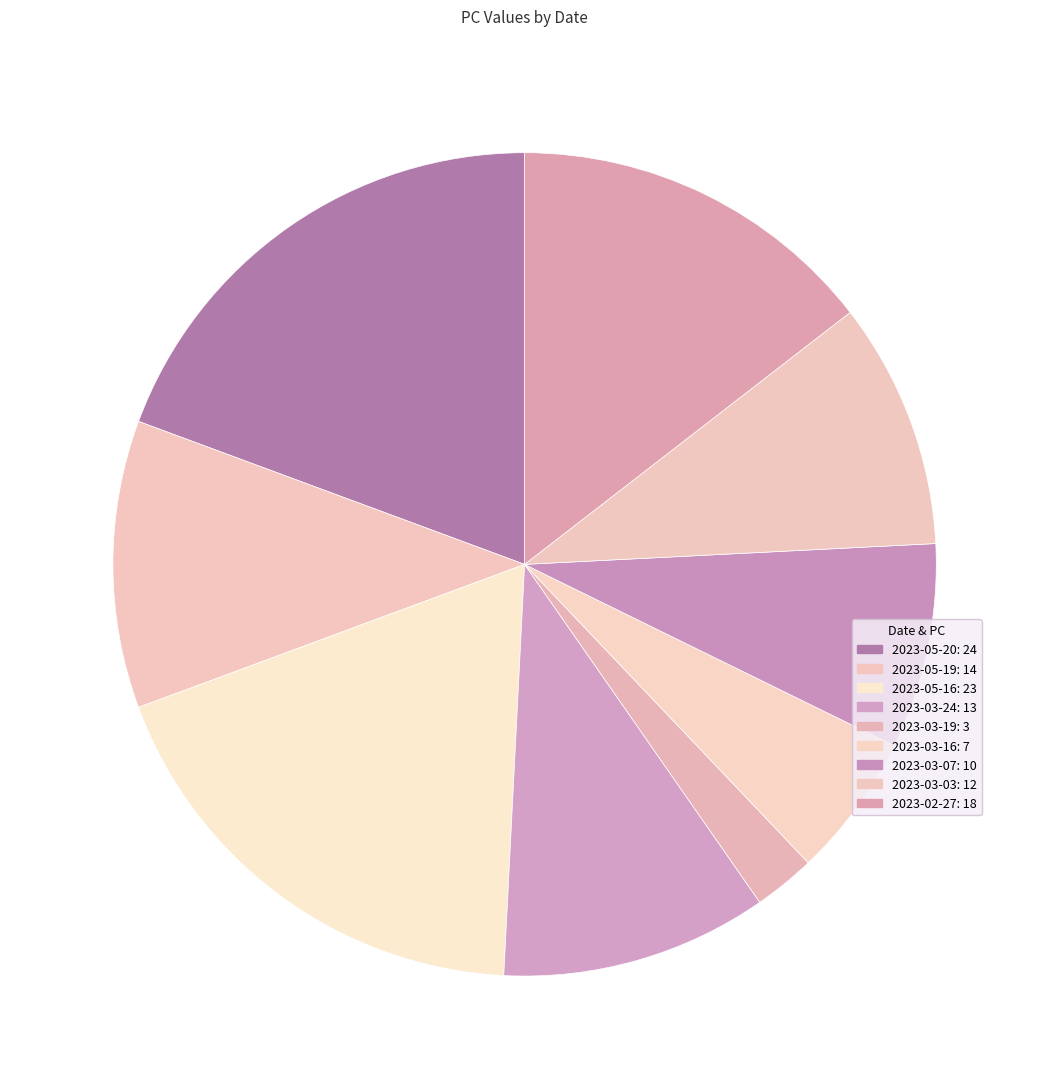

Combined, do 2023-03-03 and 2023-03-16 account for over 50%?

No